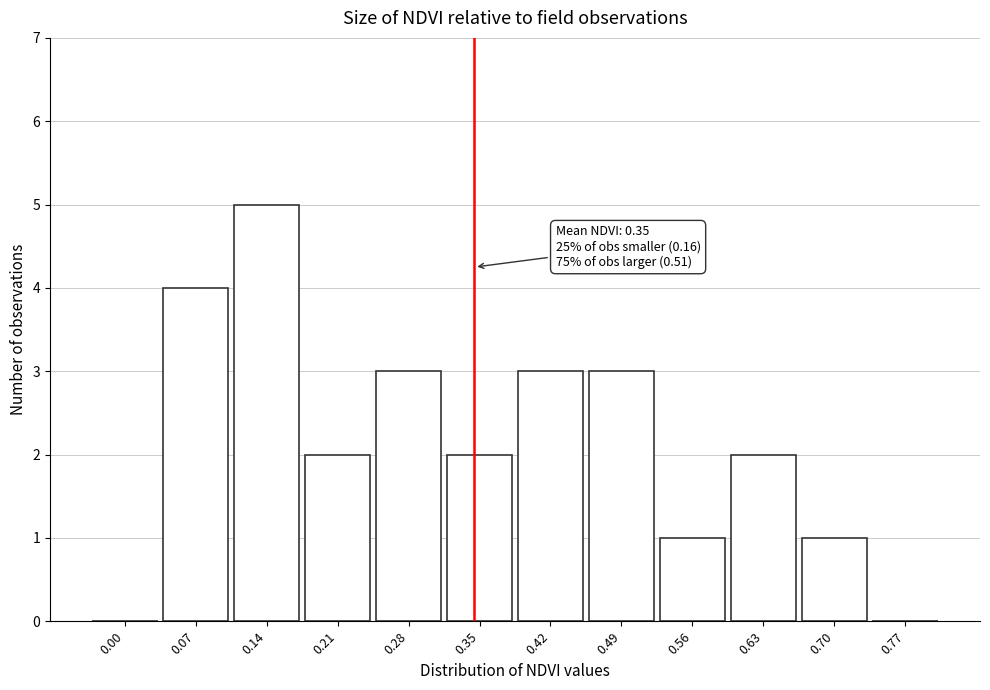

Reading left to right, transcribe all the data shown in this chart.

0.00=0	0.07=4	0.14=5	0.21=2	0.28=3	0.35=2	0.42=3	0.49=3	0.56=1	0.63=2	0.70=1	0.77=0